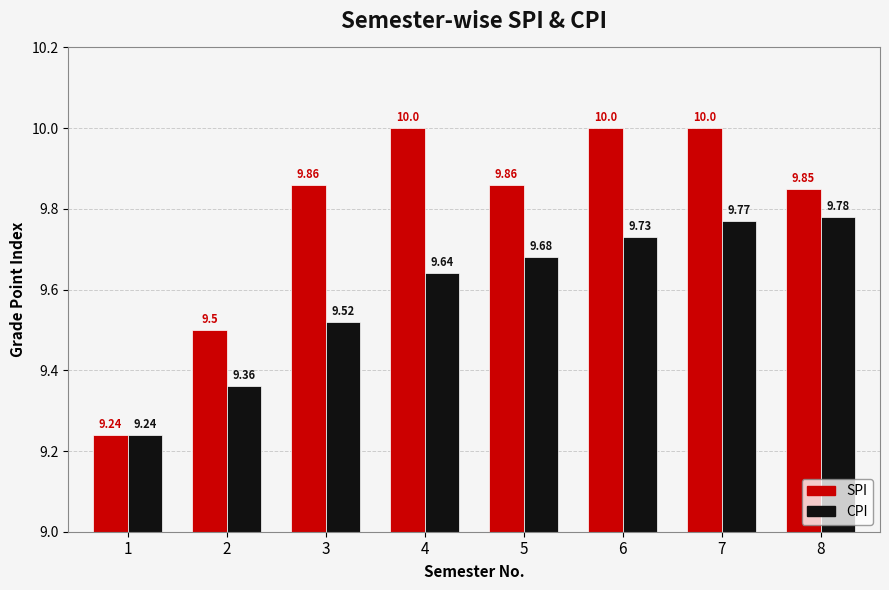

At how many categories does at least one series exceed 9?

8